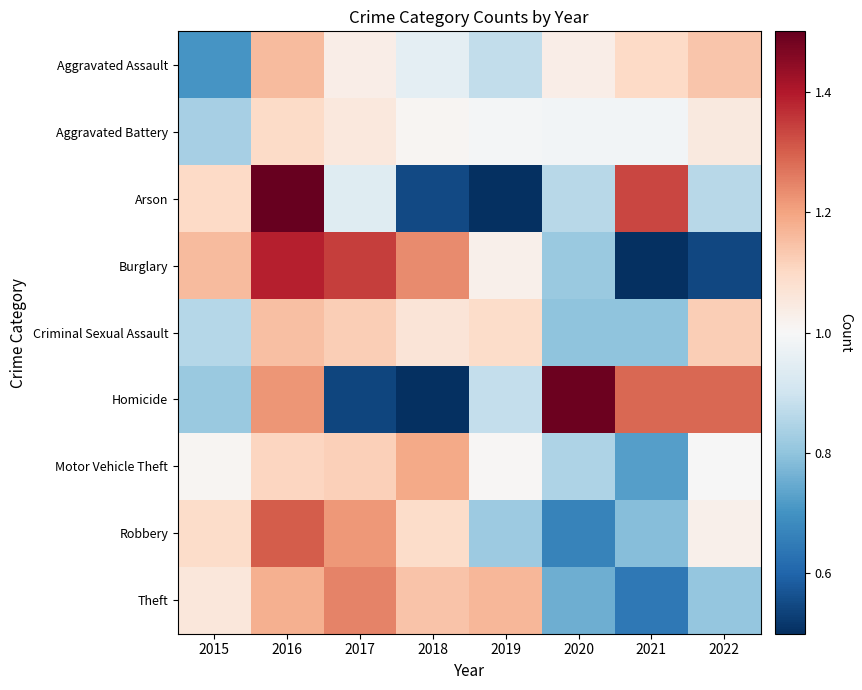

Rank the series at 2021 from highest to lowest value.

Arson, Homicide, Aggravated Assault, Aggravated Battery, Criminal Sexual Assault, Robbery, Motor Vehicle Theft, Theft, Burglary